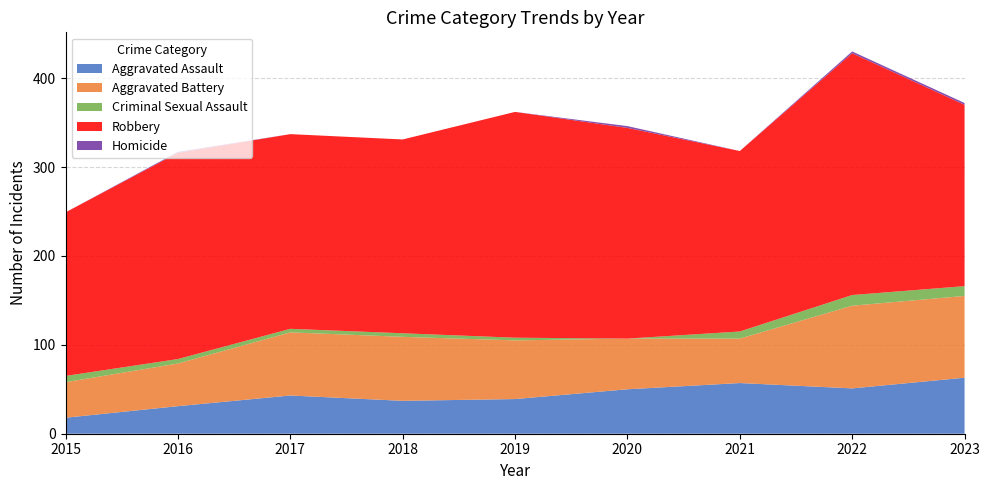

Reading left to right, list all the values displayed in this chart.

Aggravated Assault: 2015=18	2016=31	2017=43	2018=37	2019=39	2020=50	2021=57	2022=51	2023=63
Aggravated Battery: 2015=40	2016=48	2017=71	2018=72	2019=66	2020=57	2021=50	2022=93	2023=92
Criminal Sexual Assault: 2015=7	2016=5	2017=4	2018=4	2019=3	2020=0	2021=8	2022=12	2023=11
Robbery: 2015=184	2016=232	2017=219	2018=218	2019=254	2020=237	2021=203	2022=272	2023=204
Homicide: 2015=0	2016=1	2017=0	2018=0	2019=0	2020=2	2021=0	2022=2	2023=2